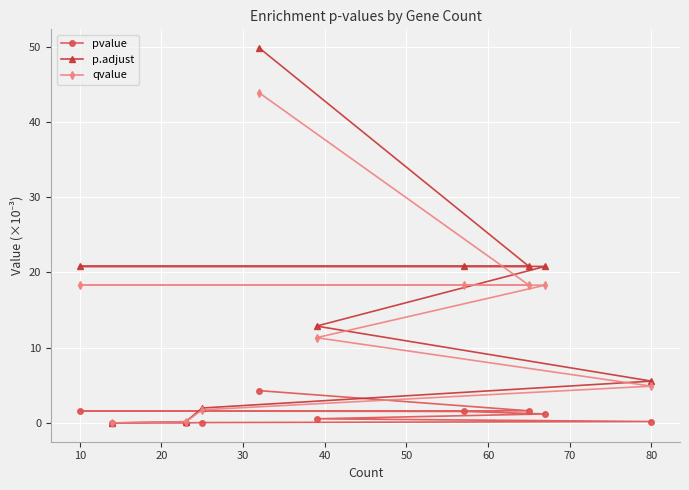

The value of pvalue at 10 is 1.6. True or false?

True